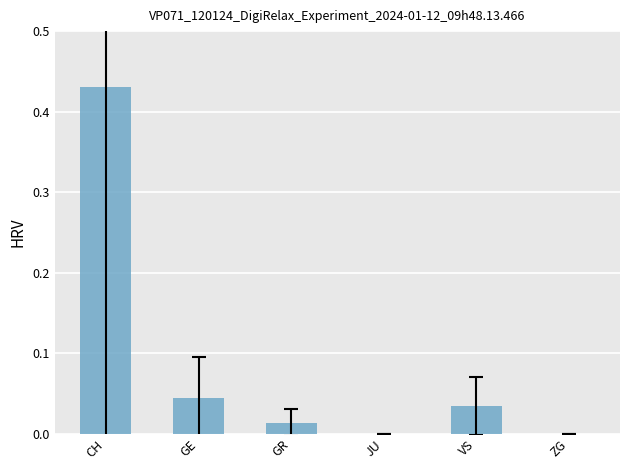

What is the change in value from CH to ZG?

-0.4